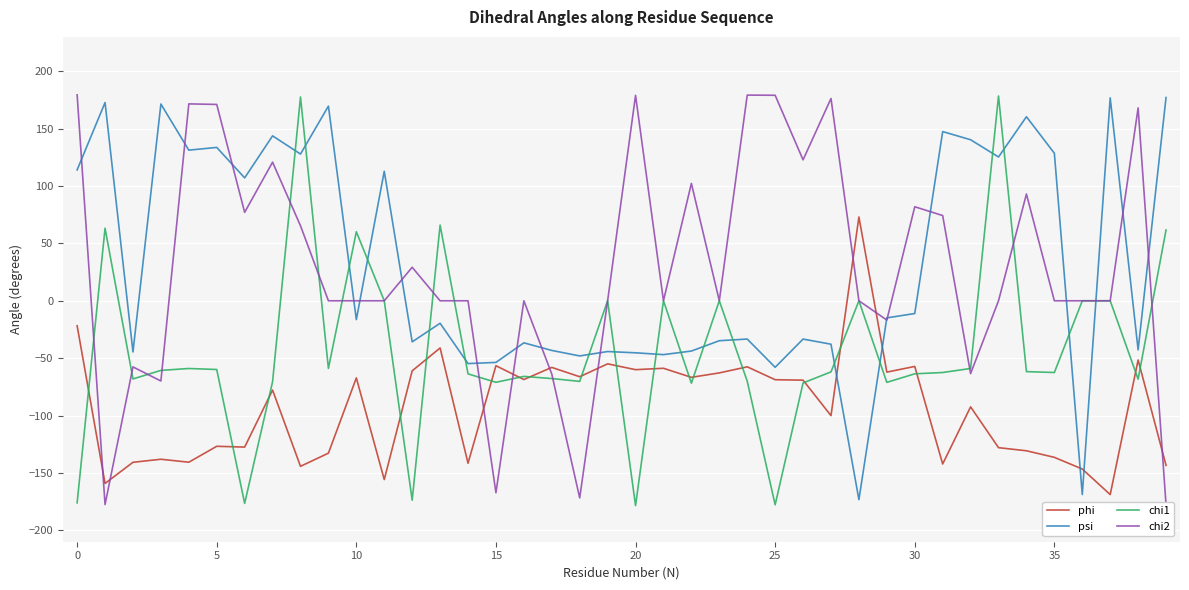

Is it true that psi equals 140.4 at 32?

True